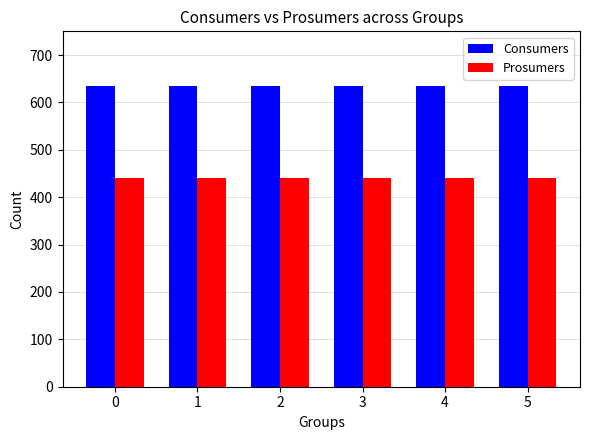

True or false: Consumers has a value of 347 at 3.

False